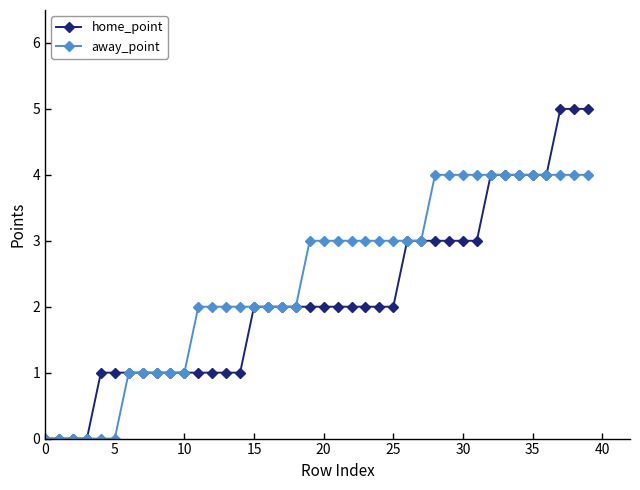

What is the sum of all home_point values?

86